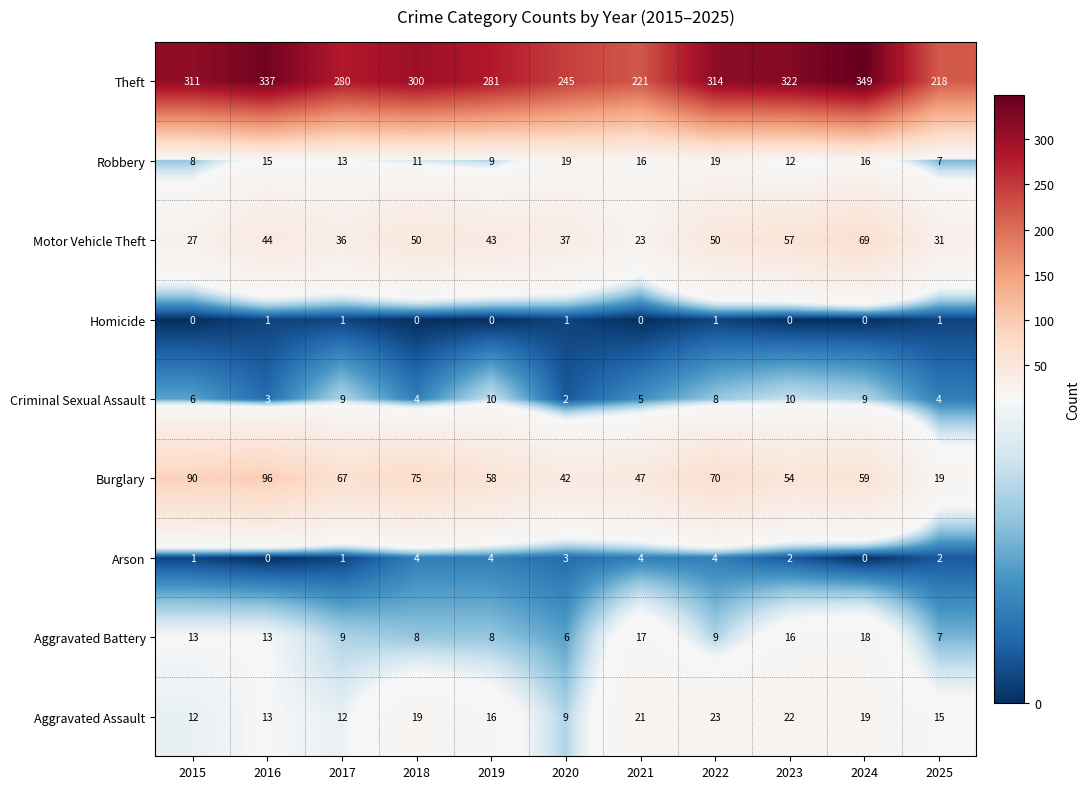

What is the spread (max minus min) of values at 2024?

349